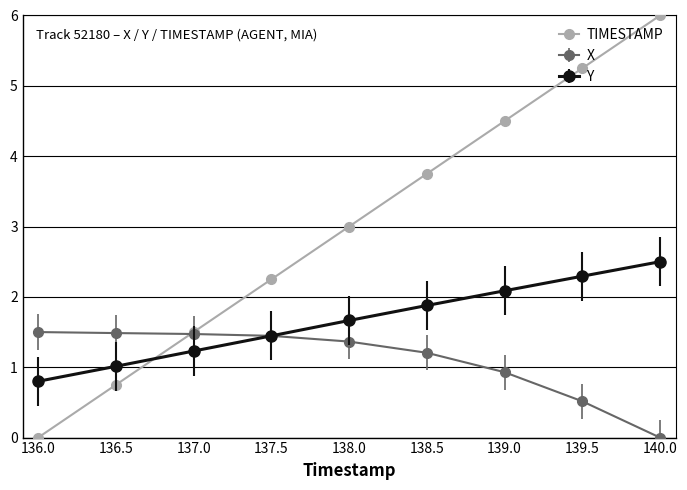

At 138.5, list the series in order from largest to smallest.

TIMESTAMP, Y, X